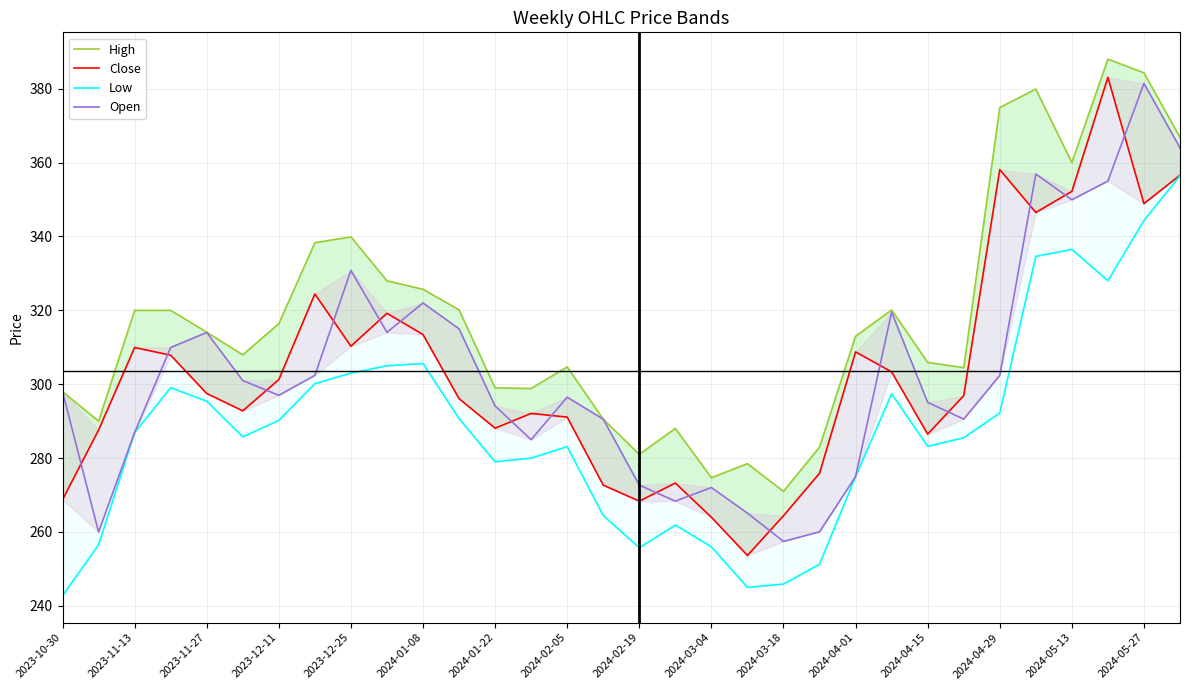

Reading right to left, transcribe all the data shown in this chart.

High: 366.9	384.3	388.0	360.0	379.9	374.9	304.5	305.9	320.1	313.0	283.0	271.0	278.5	274.7	288.0	281.0	290.5	304.7	298.9	299.0	320.1	325.7	328.0	339.9	338.3	316.4	308.0	314.1	320.0	320.0	290.0	298.0
Close: 356.6	348.9	383.1	352.2	346.5	358.1	296.9	286.5	303.4	308.8	275.9	264.4	253.6	264.0	273.2	268.4	272.7	291.1	292.1	288.1	296.1	313.5	319.2	310.3	324.5	301.2	292.8	297.5	307.9	310.0	287.6	268.8
Low: 356.5	344.3	328.0	336.5	334.6	292.2	285.5	283.2	297.4	275.0	251.2	245.9	245.0	256.0	261.9	255.8	264.5	283.1	280.0	279.0	290.7	305.6	305.0	303.0	300.1	290.2	285.8	295.4	299.0	286.9	256.5	242.8
Open: 364.0	381.5	355.0	350.0	356.9	302.4	290.5	295.1	319.5	275.0	260.0	257.5	265.1	272.0	268.4	272.7	290.5	296.5	285.0	294.1	315.0	322.0	314.0	330.8	302.4	297.0	301.0	314.0	310.0	287.0	260.0	298.0